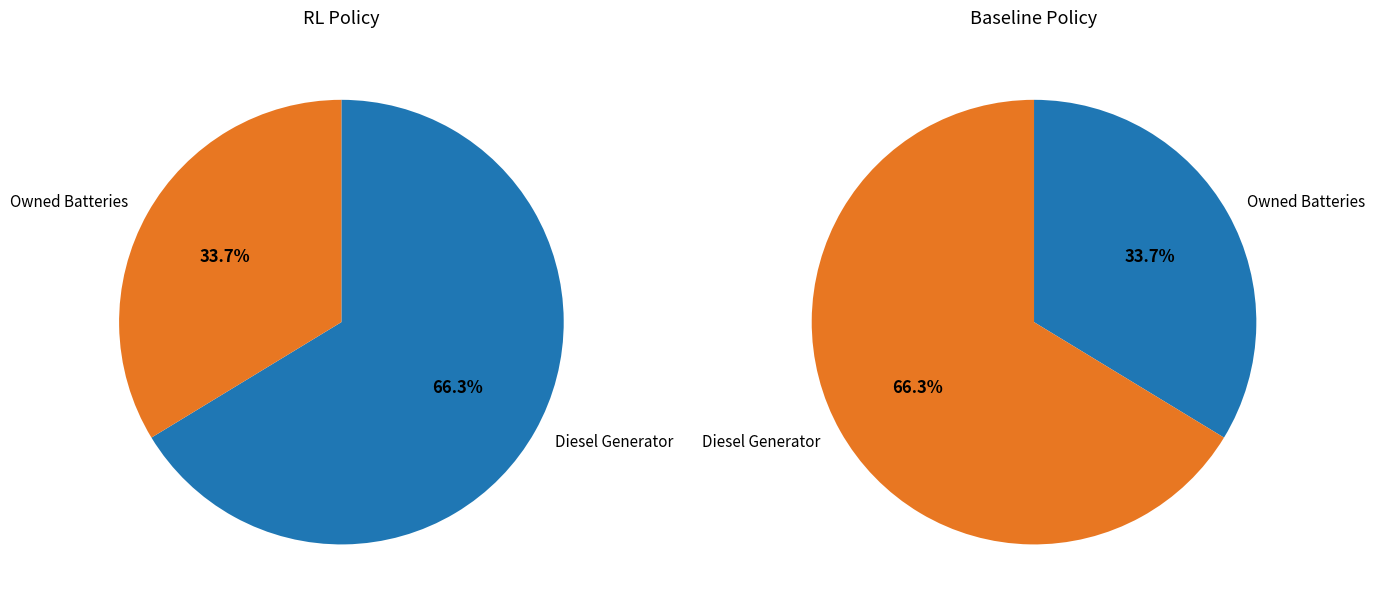

Does 3 represent more than half of the total?

No